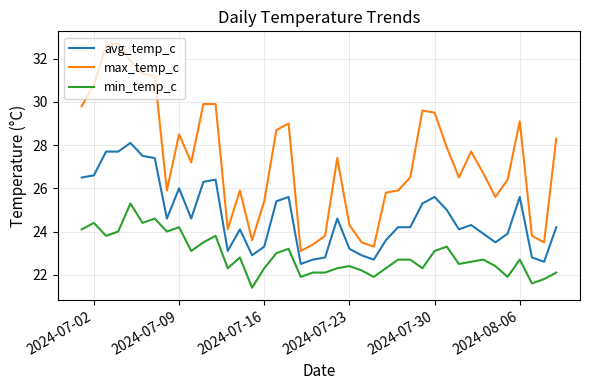

What is the difference between the maximum and minimum values in the min_temp_c series?

3.9